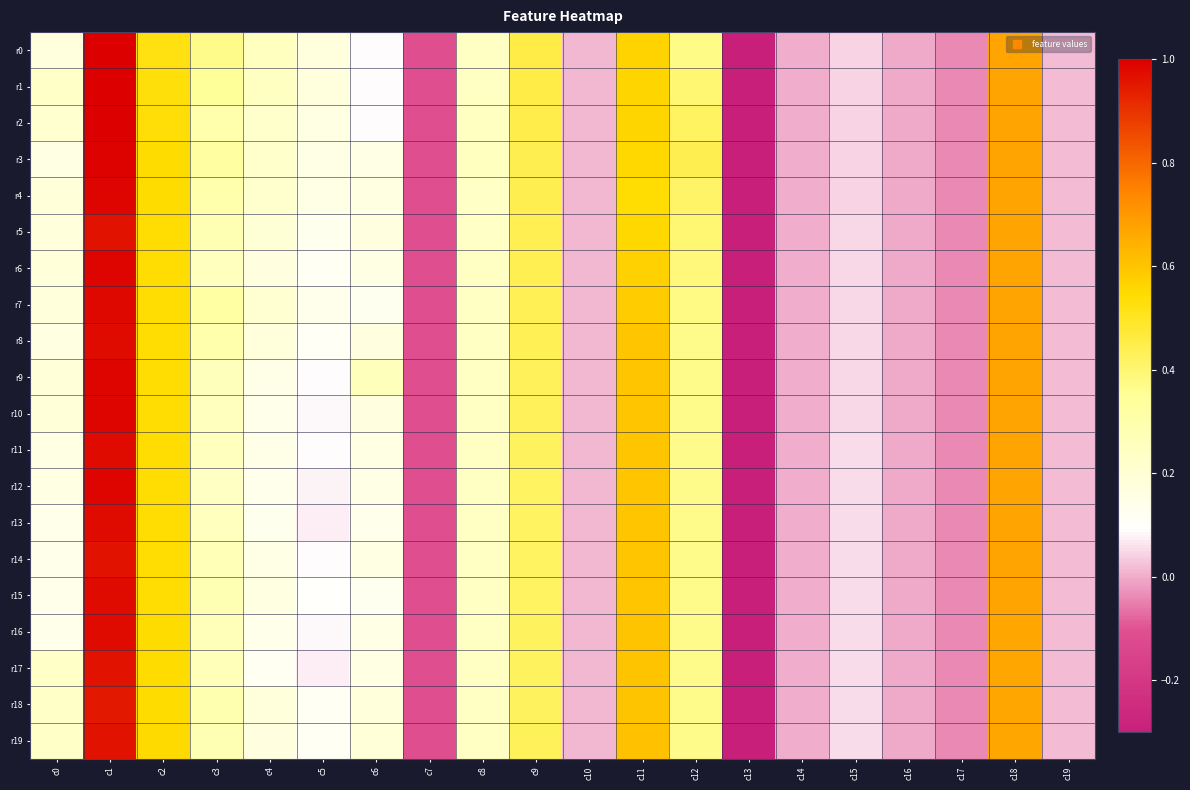

How many series are shown in this chart?

20